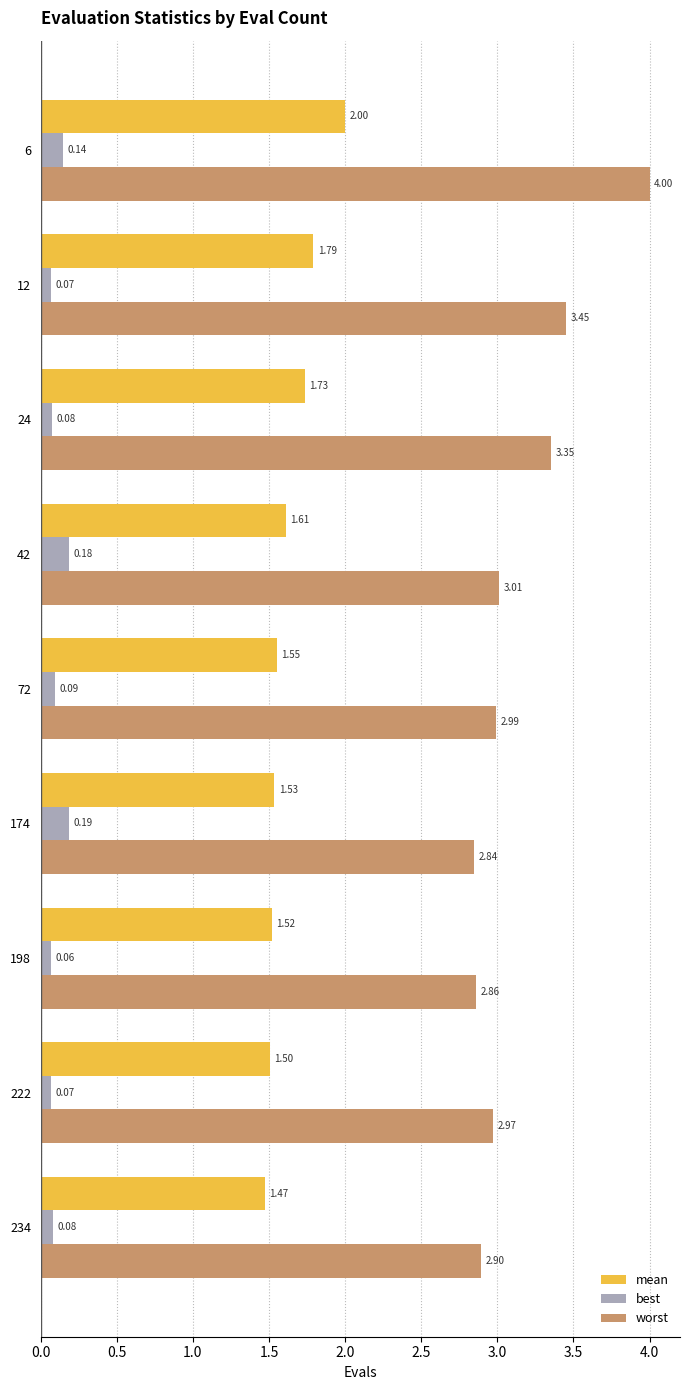

Is the value of best at 198 greater than the value of worst at 6?

No